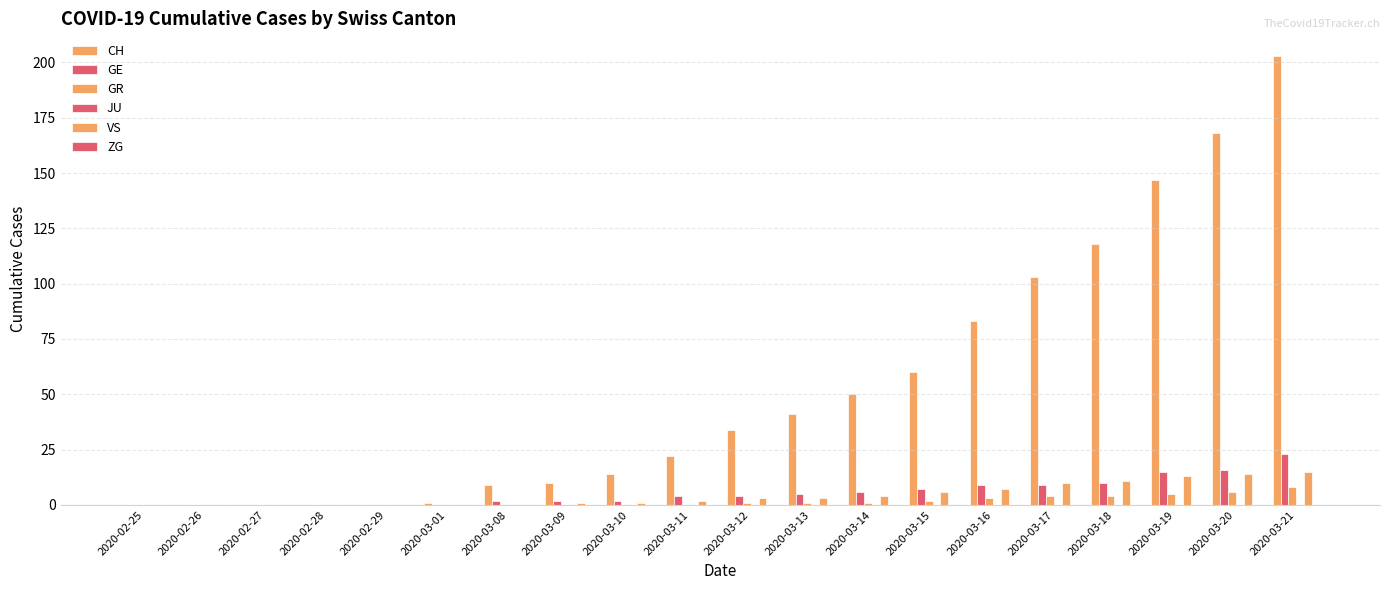

Reading left to right, extract all data points from this chart.

CH: 2020-02-25=0	2020-02-26=0	2020-02-27=0	2020-02-28=0	2020-02-29=0	2020-03-01=1	2020-03-08=9	2020-03-09=10	2020-03-10=14	2020-03-11=22	2020-03-12=34	2020-03-13=41	2020-03-14=50	2020-03-15=60	2020-03-16=83	2020-03-17=103	2020-03-18=118	2020-03-19=147	2020-03-20=168	2020-03-21=203
GE: 2020-02-25=0	2020-02-26=0	2020-02-27=0	2020-02-28=0	2020-02-29=0	2020-03-01=0	2020-03-08=2	2020-03-09=2	2020-03-10=2	2020-03-11=4	2020-03-12=4	2020-03-13=5	2020-03-14=6	2020-03-15=7	2020-03-16=9	2020-03-17=9	2020-03-18=10	2020-03-19=15	2020-03-20=16	2020-03-21=23
GR: 2020-02-25=0	2020-02-26=0	2020-02-27=0	2020-02-28=0	2020-02-29=0	2020-03-01=0	2020-03-08=0	2020-03-09=0	2020-03-10=0	2020-03-11=0	2020-03-12=1	2020-03-13=1	2020-03-14=1	2020-03-15=2	2020-03-16=3	2020-03-17=4	2020-03-18=4	2020-03-19=5	2020-03-20=6	2020-03-21=8
JU: 2020-02-25=0	2020-02-26=0	2020-02-27=0	2020-02-28=0	2020-02-29=0	2020-03-01=0	2020-03-08=0	2020-03-09=0	2020-03-10=0	2020-03-11=0	2020-03-12=0	2020-03-13=0	2020-03-14=0	2020-03-15=0	2020-03-16=0	2020-03-17=0	2020-03-18=0	2020-03-19=0	2020-03-20=0	2020-03-21=0
VS: 2020-02-25=0	2020-02-26=0	2020-02-27=0	2020-02-28=0	2020-02-29=0	2020-03-01=0	2020-03-08=0	2020-03-09=1	2020-03-10=1	2020-03-11=2	2020-03-12=3	2020-03-13=3	2020-03-14=4	2020-03-15=6	2020-03-16=7	2020-03-17=10	2020-03-18=11	2020-03-19=13	2020-03-20=14	2020-03-21=15
ZG: 2020-02-25=0	2020-02-26=0	2020-02-27=0	2020-02-28=0	2020-02-29=0	2020-03-01=0	2020-03-08=0	2020-03-09=0	2020-03-10=0	2020-03-11=0	2020-03-12=0	2020-03-13=0	2020-03-14=0	2020-03-15=0	2020-03-16=0	2020-03-17=0	2020-03-18=0	2020-03-19=0	2020-03-20=0	2020-03-21=0